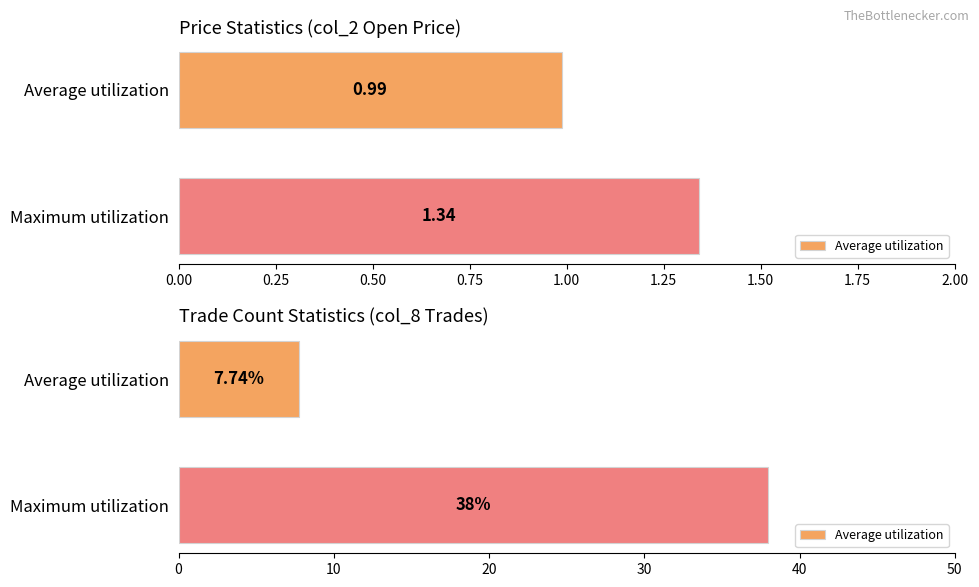

How many categories are shown in the chart?

2